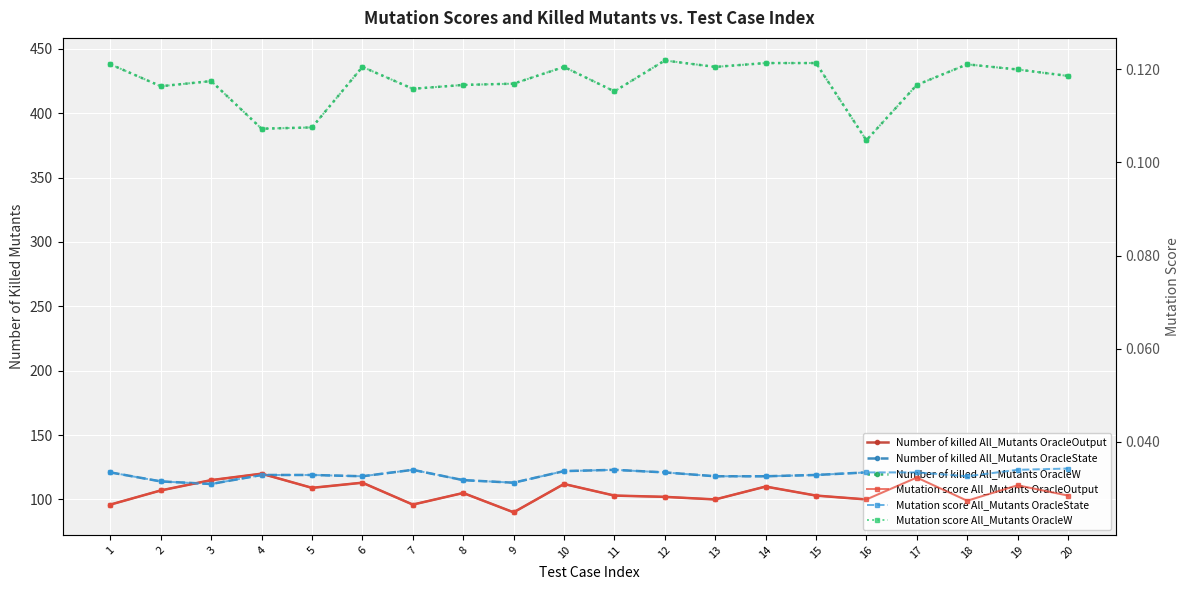

Where is Number of killed All_Mutants OracleOutput nearest to the value 105?

8